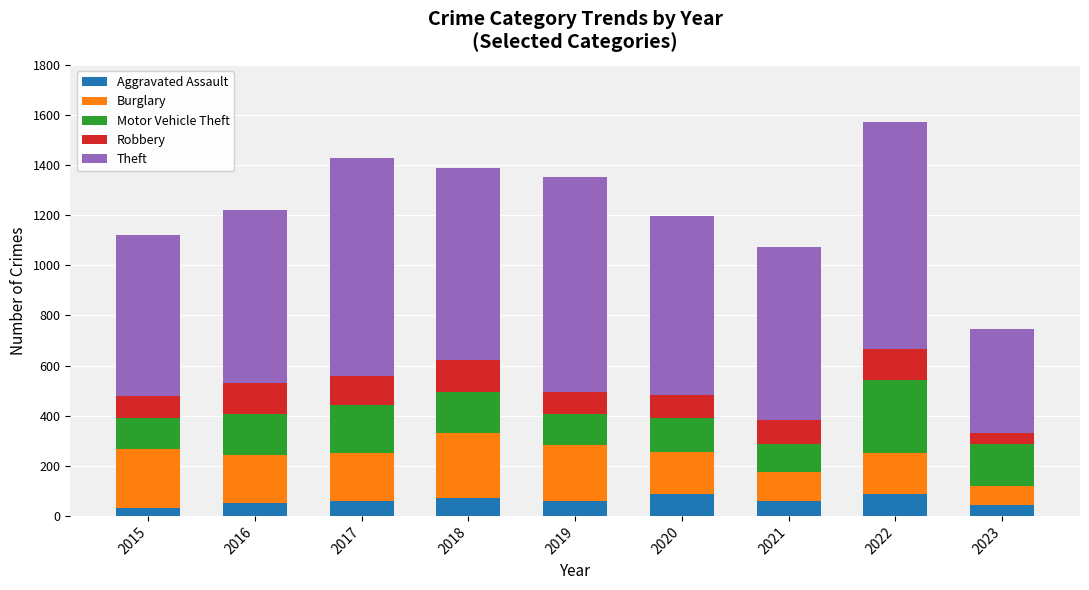

What is the average value of the Aggravated Assault series?

61